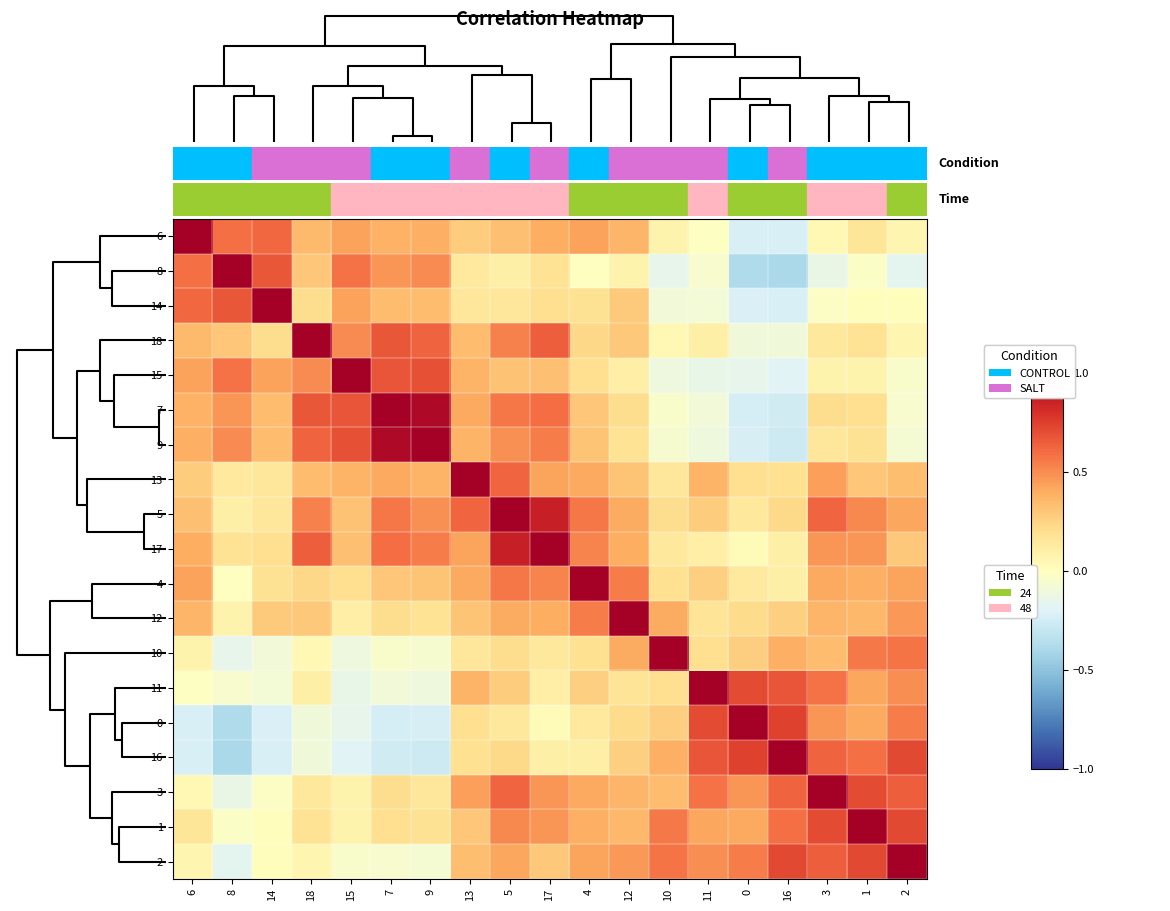

At which category is the sum across all series the highest?

5